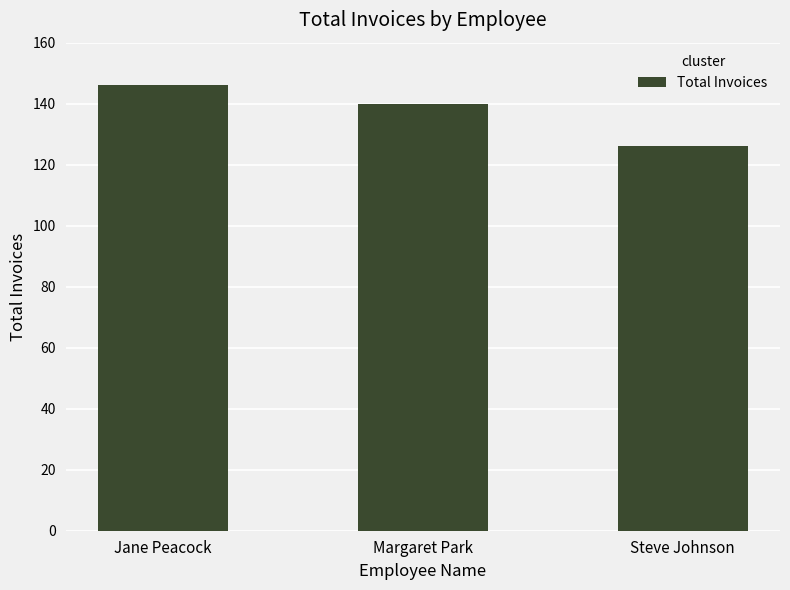

List the labels in order of value, largest first.

Jane Peacock, Margaret Park, Steve Johnson